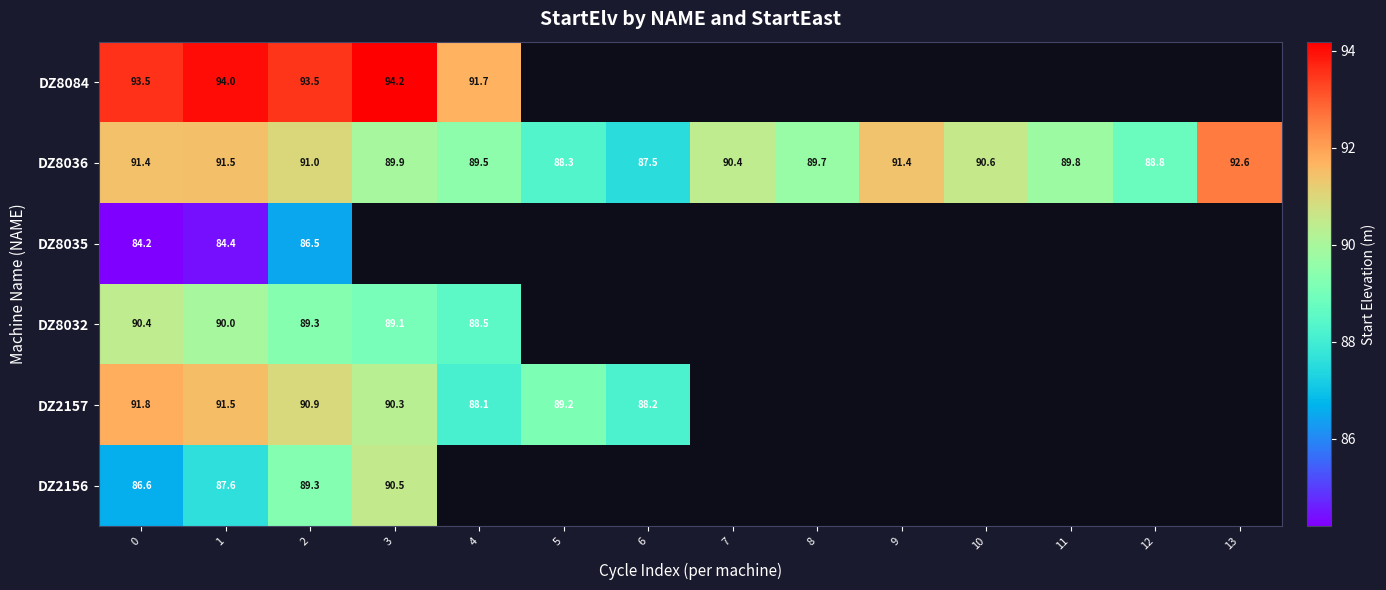

How many data points does each series have?

14